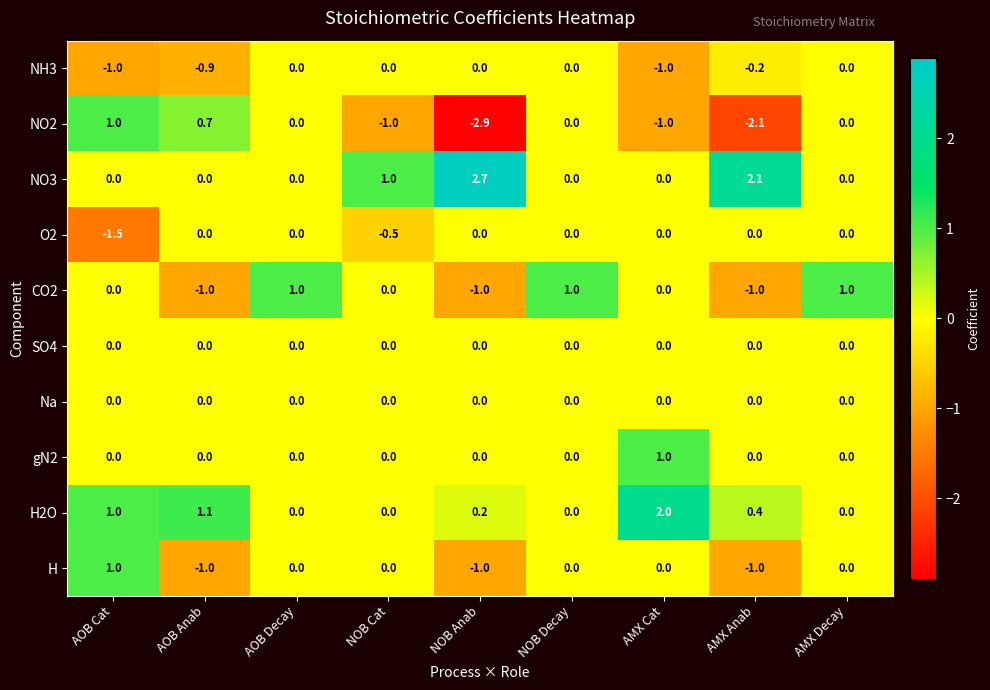

Is the value of H2O at AMX Cat greater than the value of gN2 at AOB Decay?

Yes